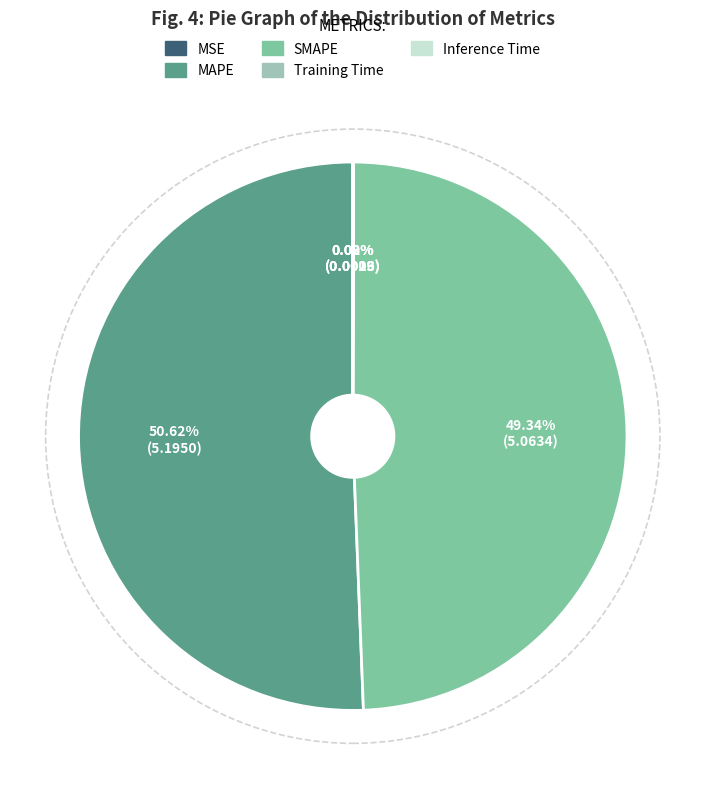

Which slice is the largest?

MAPE